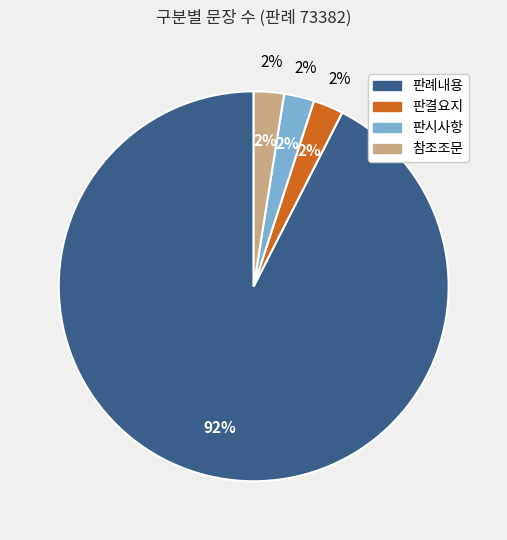

True or false: 참조조문 accounts for 1% of the total.

False